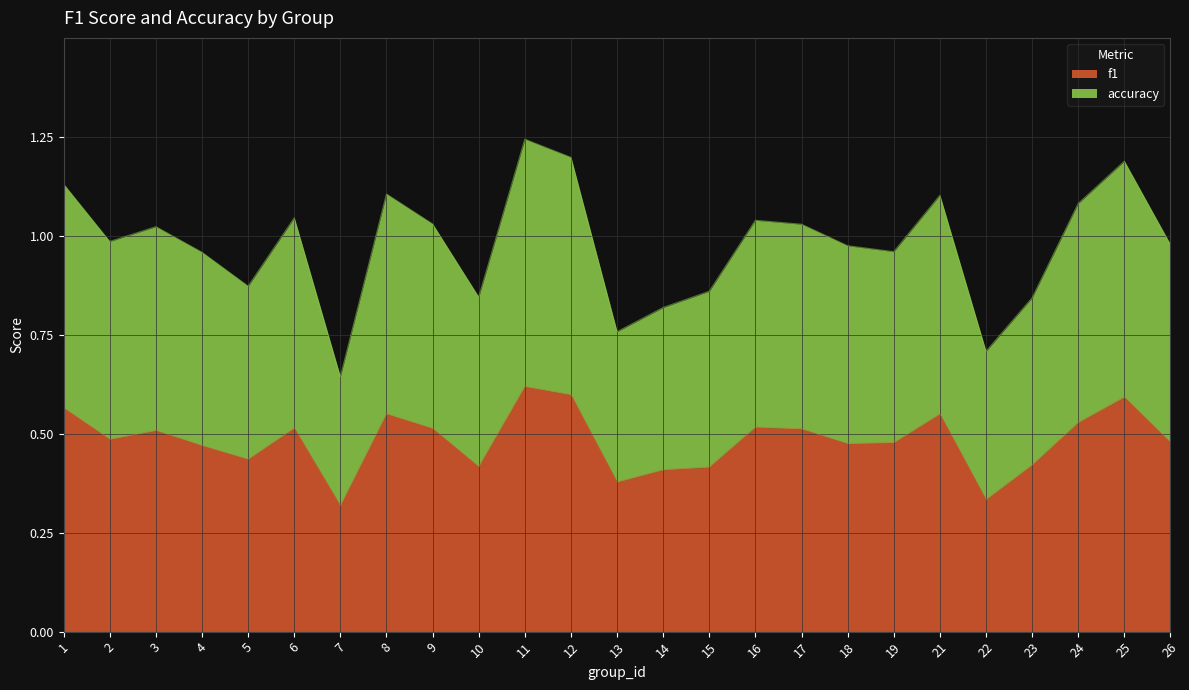

Is it true that f1 equals 0.8 at 3?

False